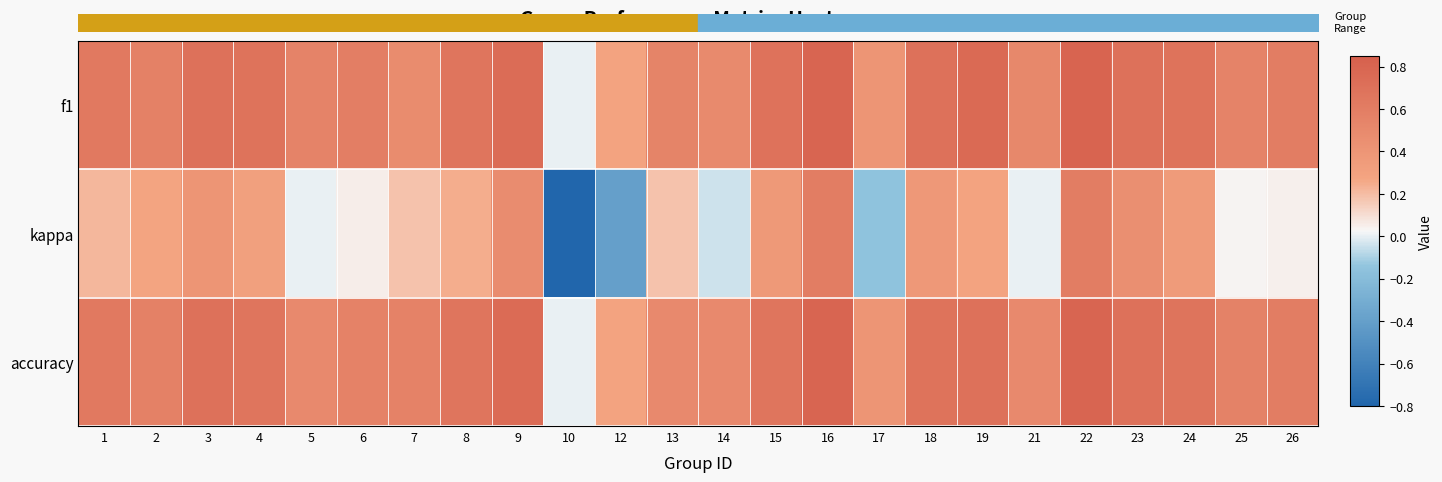

The accuracy series shows 0.7 at 8. True or false?

True